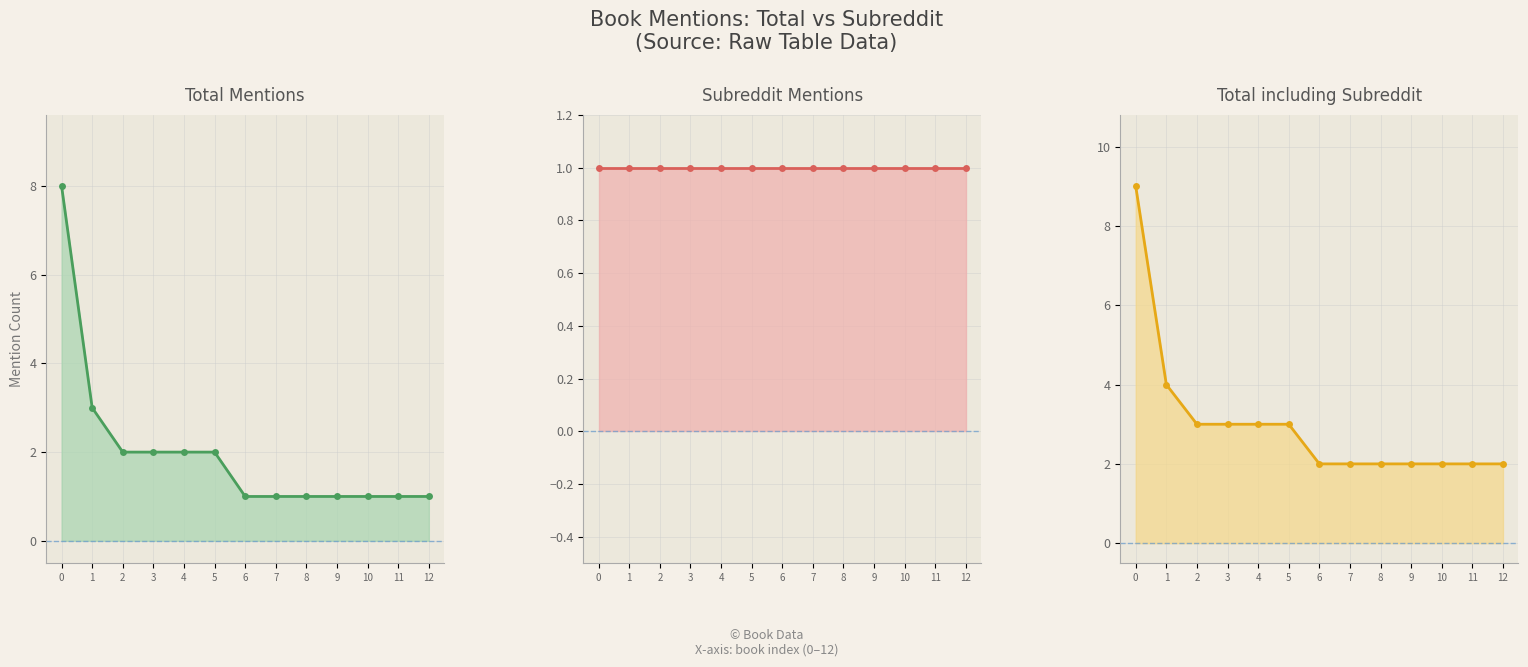

Reading right to left, transcribe all the data shown in this chart.

Total Mentions: 1	1	1	1	1	1	1	2	2	2	2	3	8
Subreddit Mentions: 1	1	1	1	1	1	1	1	1	1	1	1	1
Total including Subreddit: 2	2	2	2	2	2	2	3	3	3	3	4	9